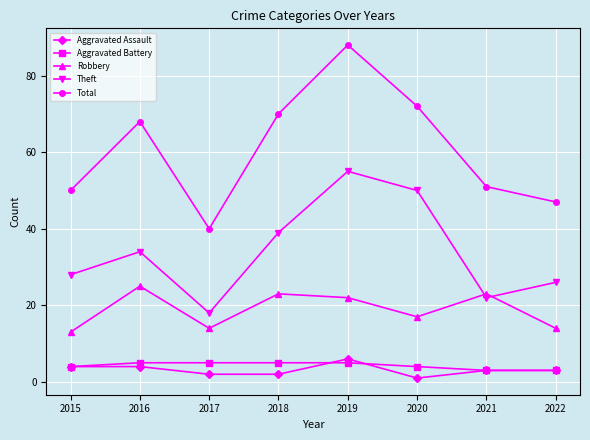

The Total series shows 110 at 2018. True or false?

False